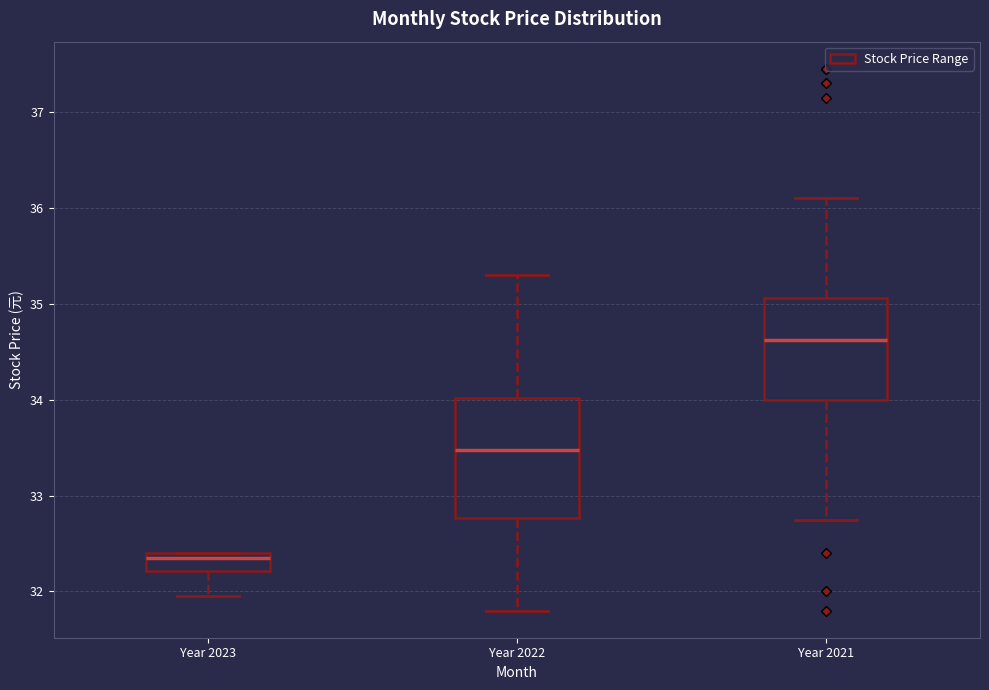

Reading left to right, read every box against the y-axis: the position of its median line, the range the box covers, and the ends of its whiskers. The values are not printed on the chart, so give them approximately, as read against the axis.

Year 2023: median 32.4 (just below the box's upper edge), box 32.2 to 32.4, whiskers 32.0 to 32.4
Year 2022: median 33.5, box 32.8 to 34.0, whiskers 31.8 to 35.3
Year 2021: median 34.6, box 34.0 to 35.1, whiskers 32.8 to 36.1